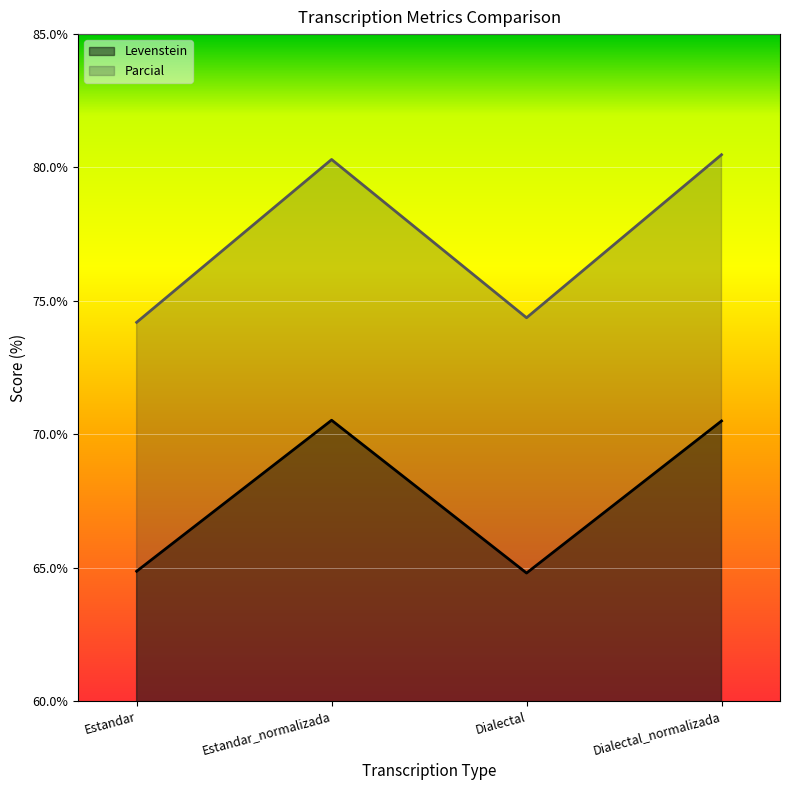

Which series changed the most between Estandar and Dialectal?

Parcial